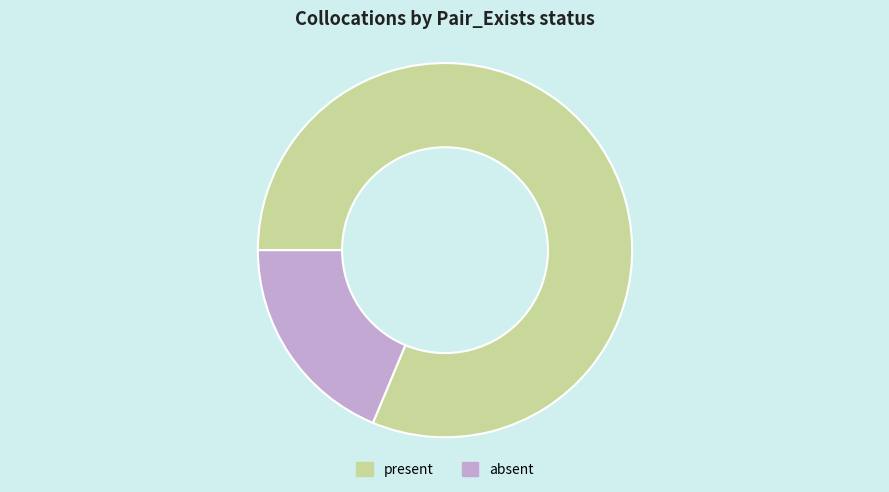

What is the majority slice?

present